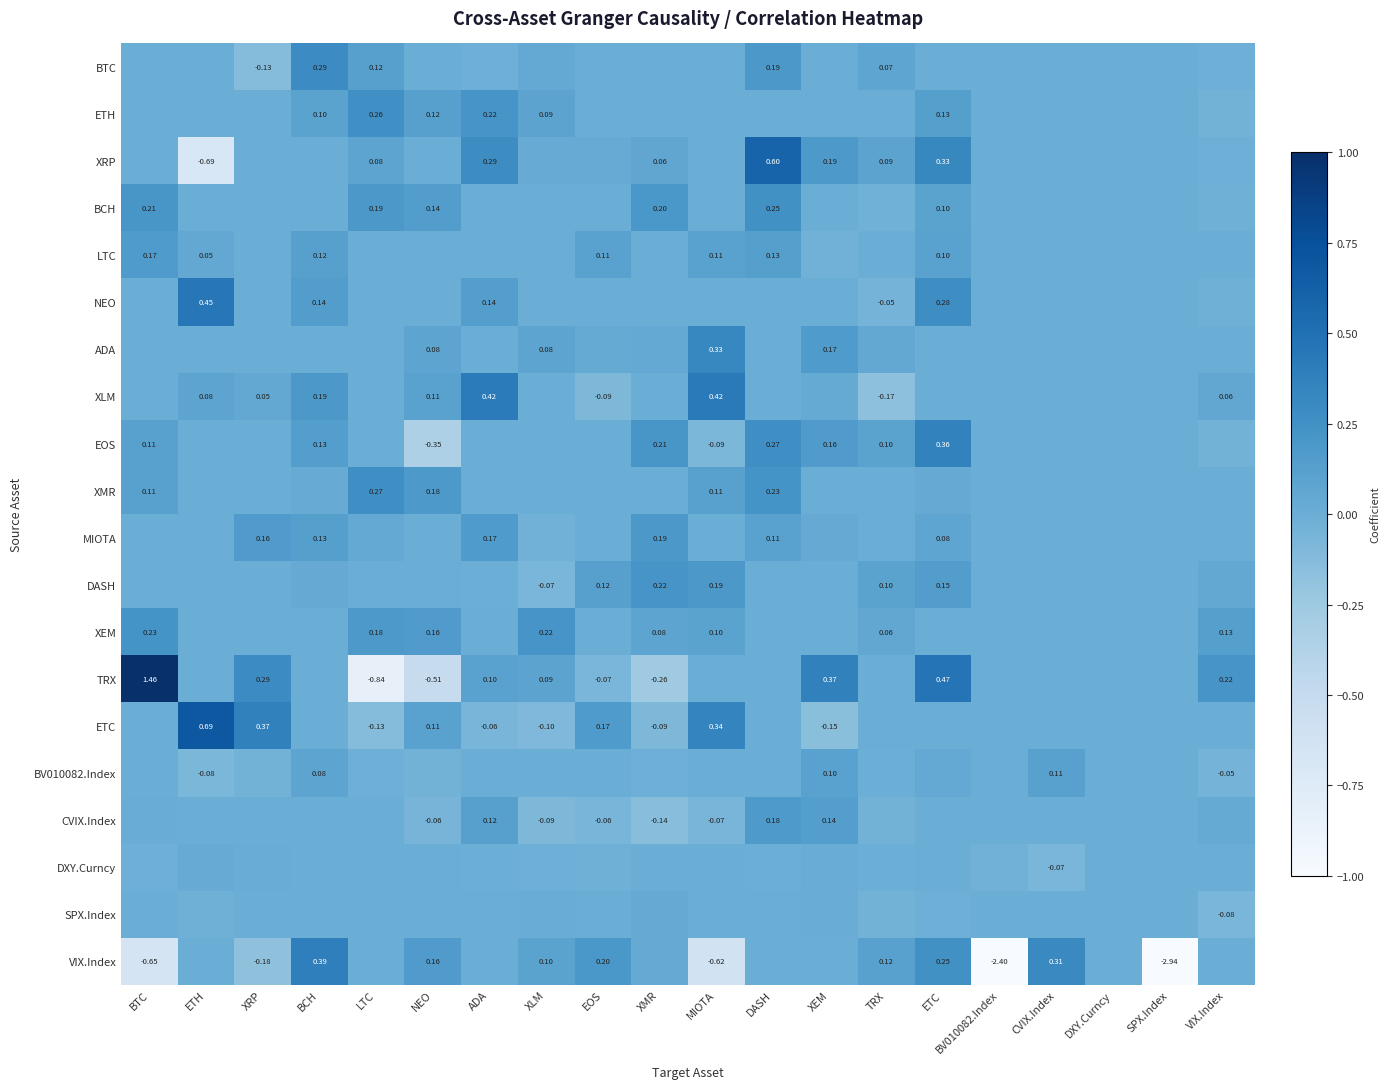

Rank the categories by ETC value from highest to lowest.

ETH, XRP, MIOTA, EOS, NEO, BTC, DASH, TRX, ETC, BV010082.Index, CVIX.Index, DXY.Curncy, SPX.Index, VIX.Index, BCH, ADA, XMR, XLM, LTC, XEM